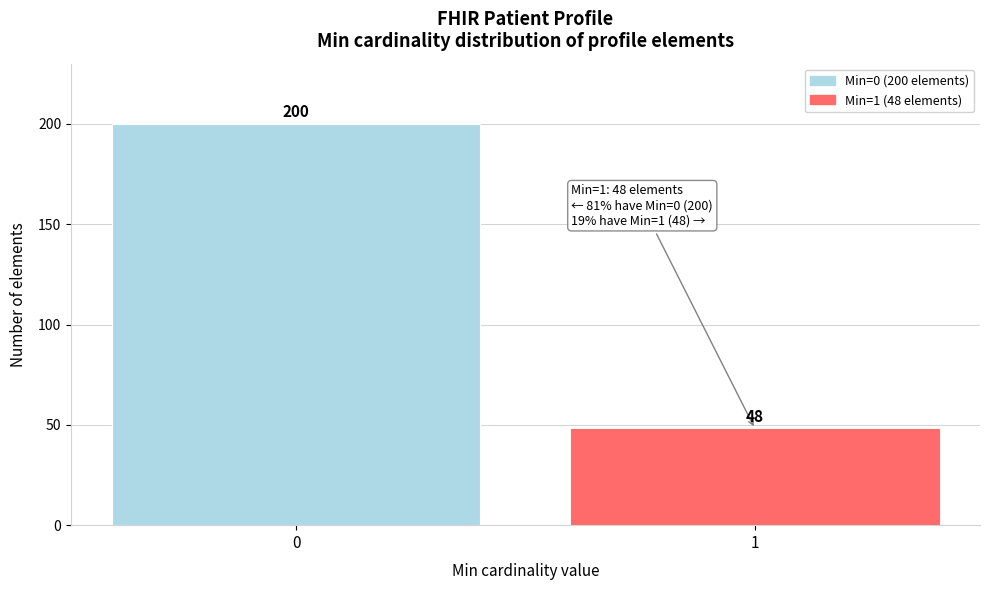

Reading left to right, list all the values displayed in this chart.

200	48